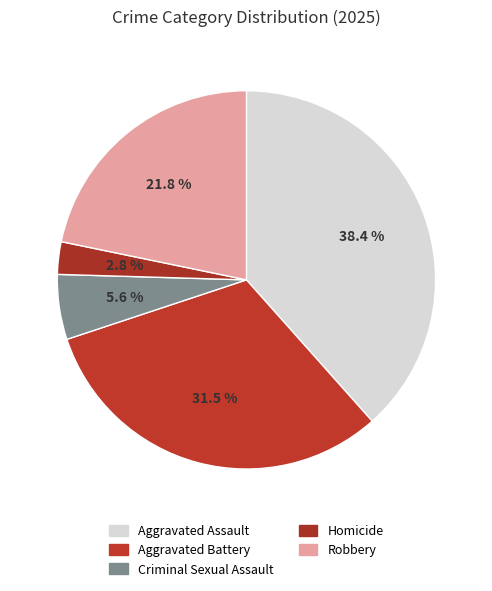

What is the smallest slice in the pie chart?

Homicide